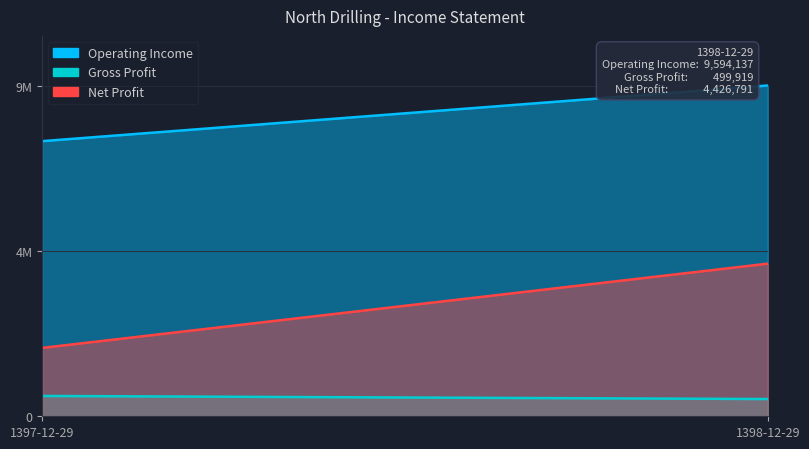

How many lines are shown in the chart?

3